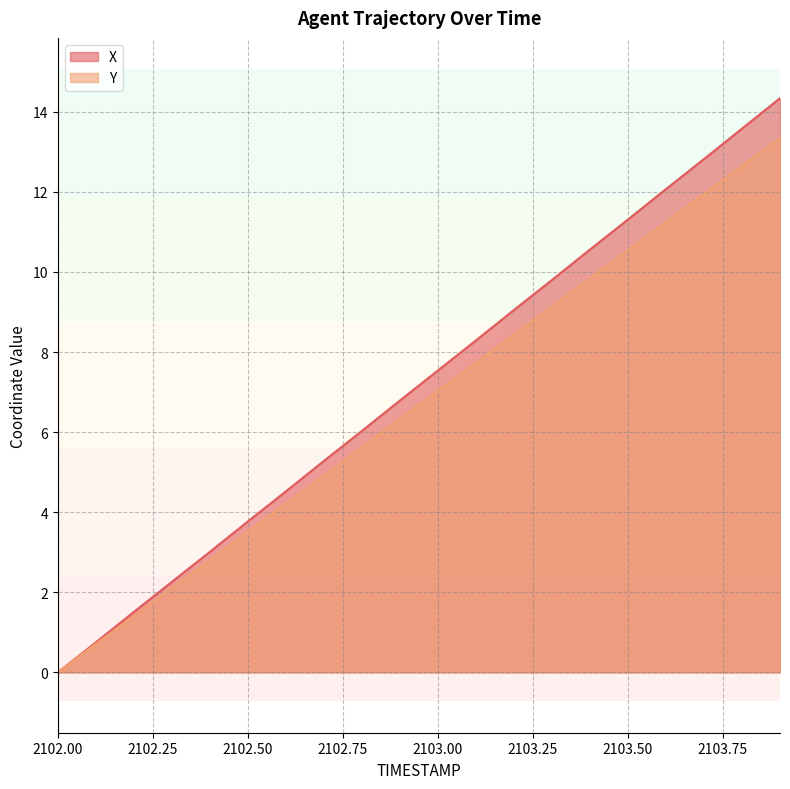

What is the difference between the X values at 2102.4 and 2102.5?

0.8